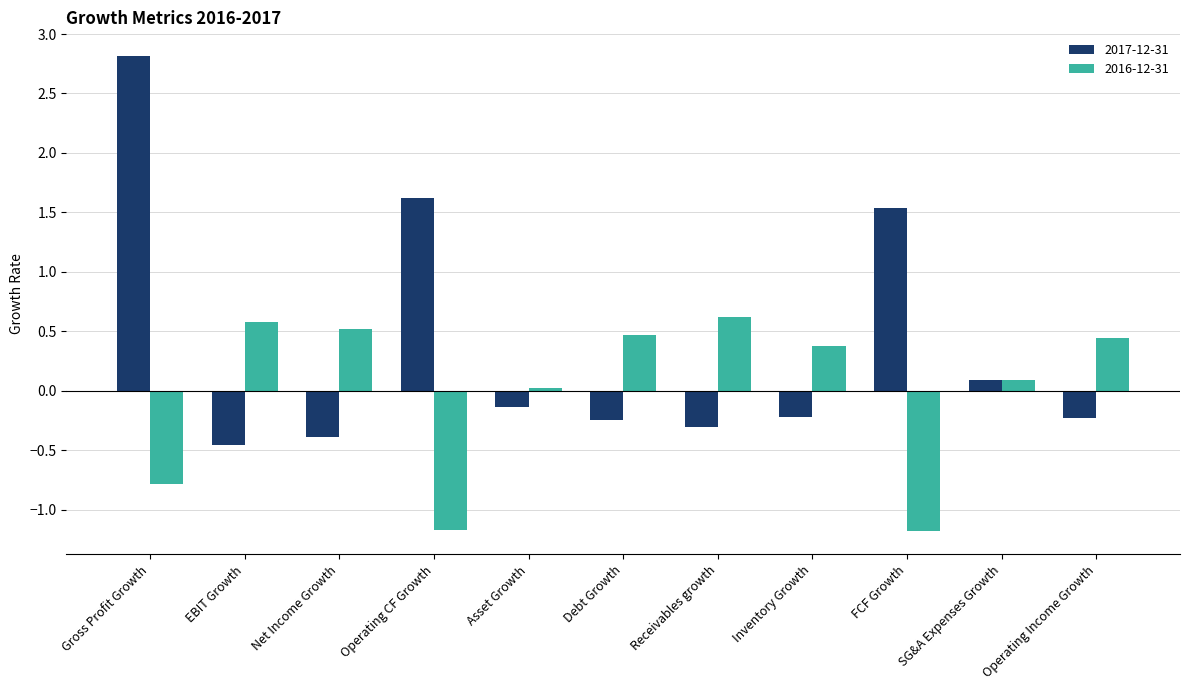

How many negative values does the 2017-12-31 series have?

7